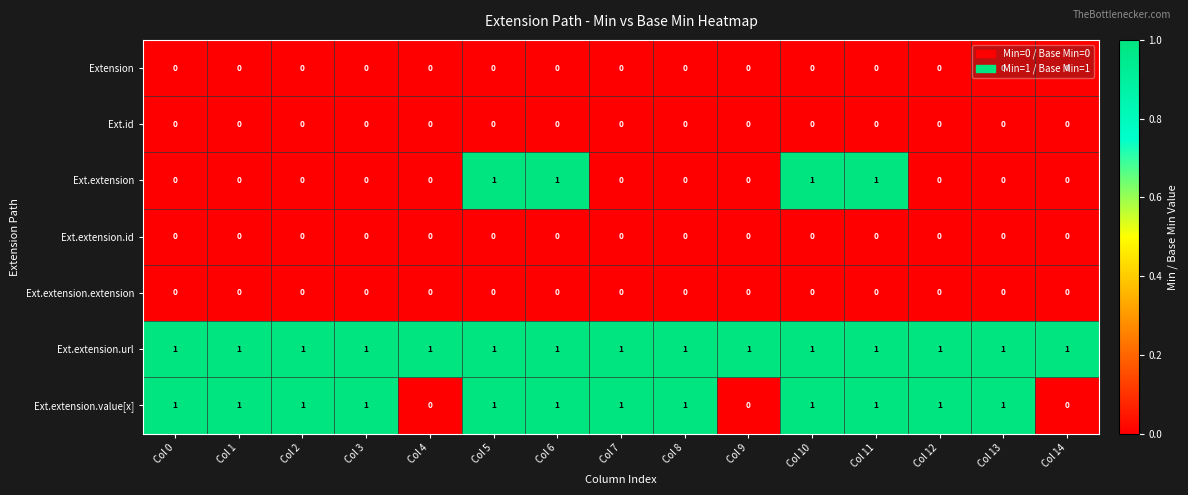

Which series has the largest total across all categories?

Ext.extension.url